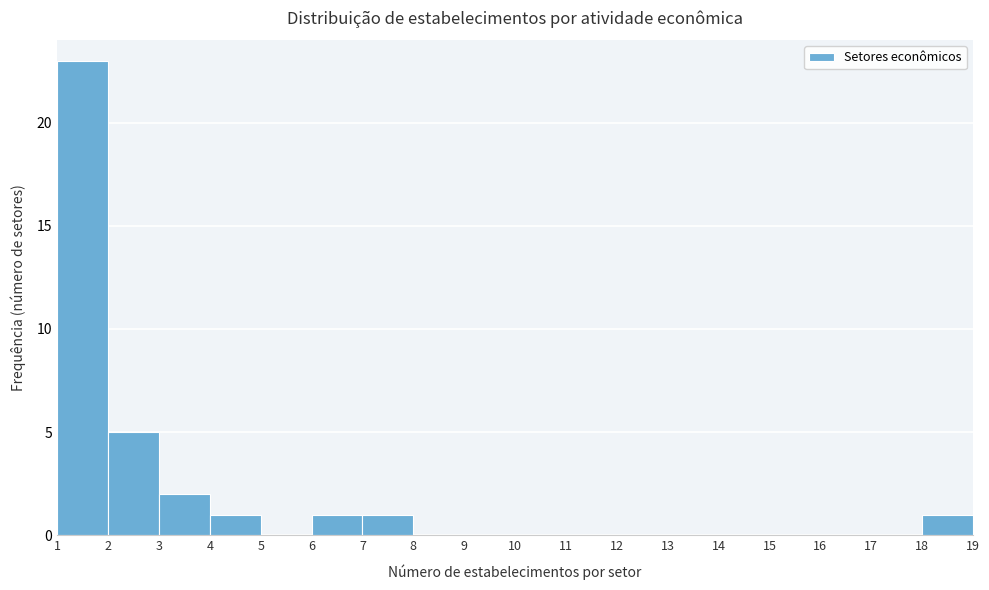

Over which range of the x-axis is the bar tallest?

1 to 2